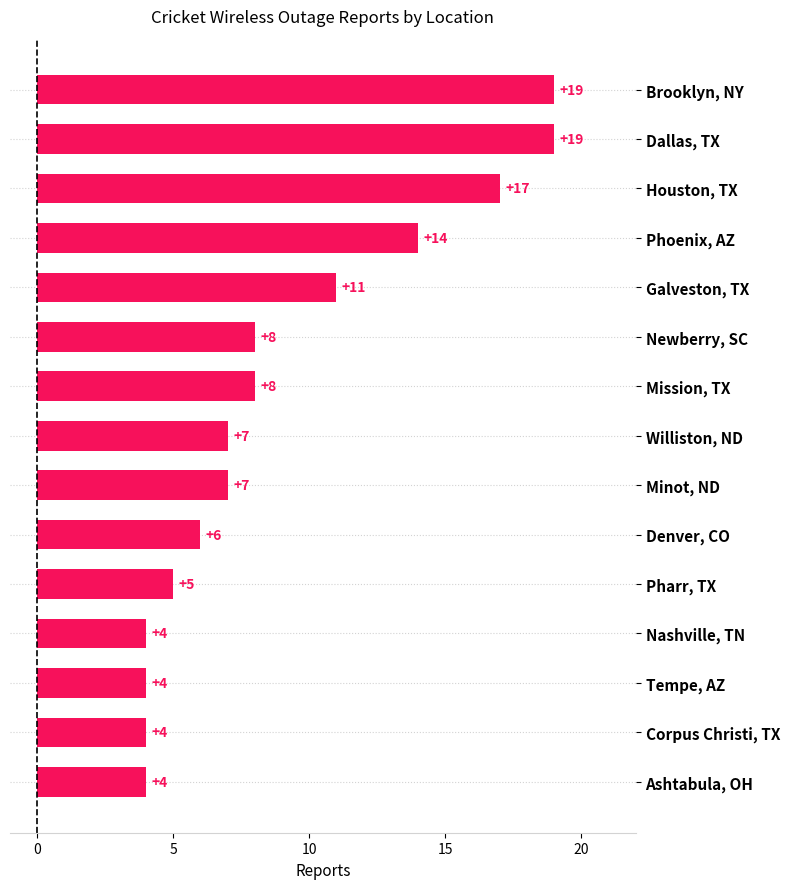

Reading top to bottom, transcribe all the data shown in this chart.

19	19	17	14	11	8	8	7	7	6	5	4	4	4	4